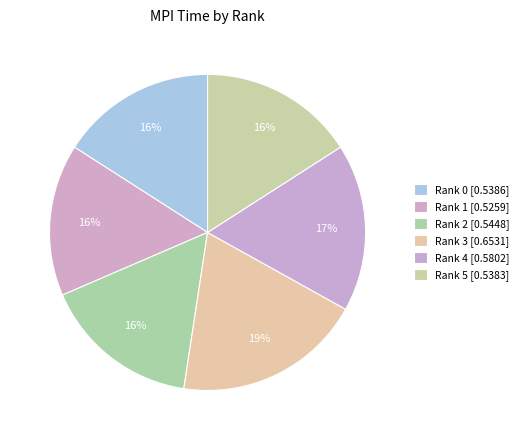

Count the number of slices in the pie.

6